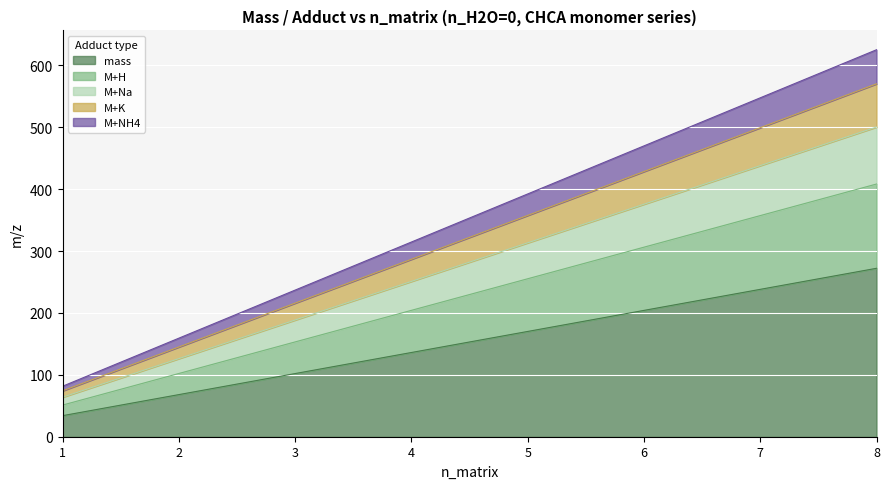

What is the minimum value for M+Na?

51.1